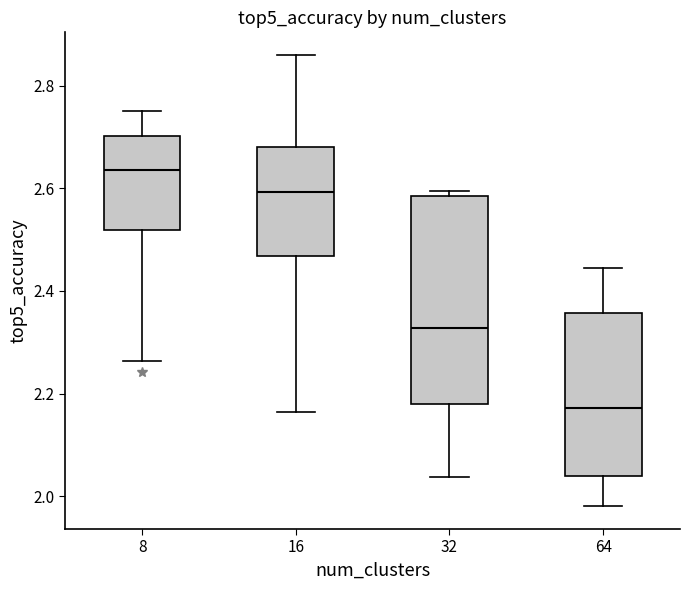

Which box is the tallest, from its lower edge to its upper edge?

32